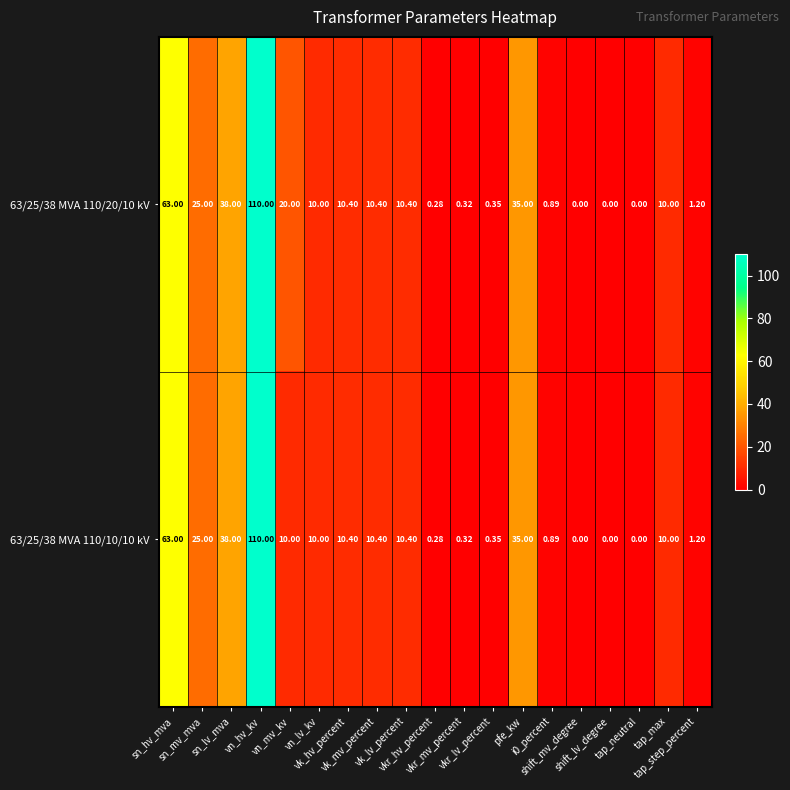

Which has a higher value, shift_lv_degree or tap_neutral?

shift_lv_degree